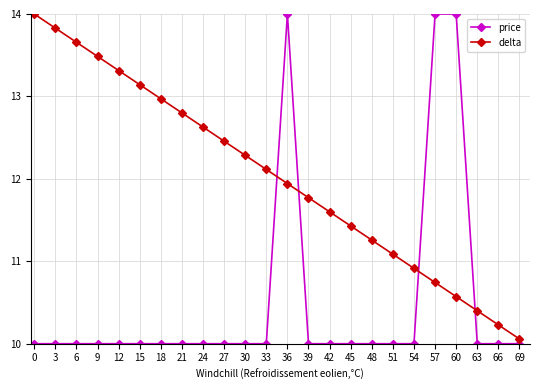

Does the chart have visible grid lines?

Yes